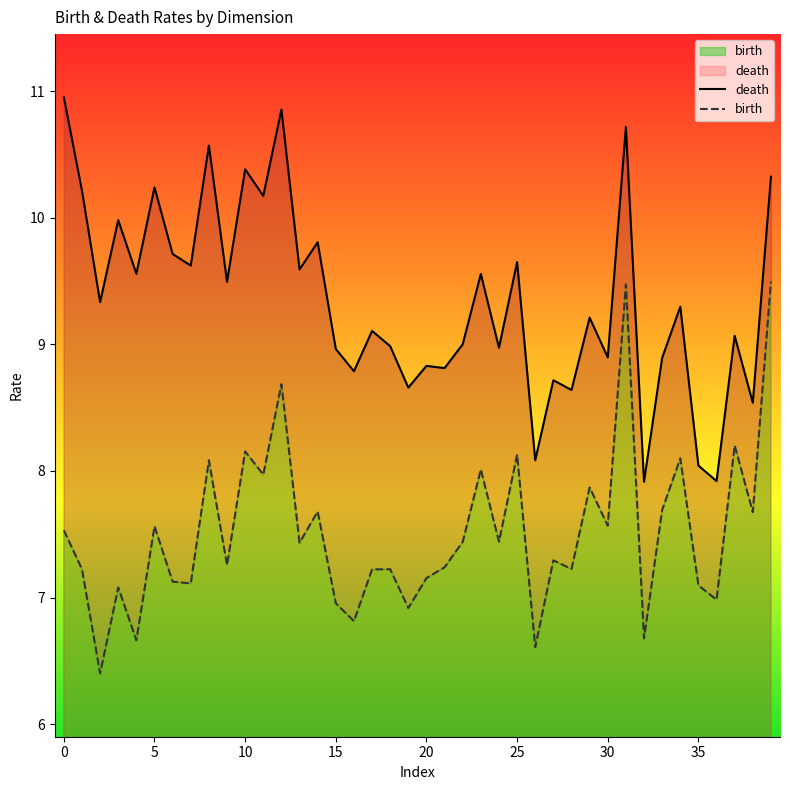

True or false: birth has more than 1 points higher than both neighbors.

True